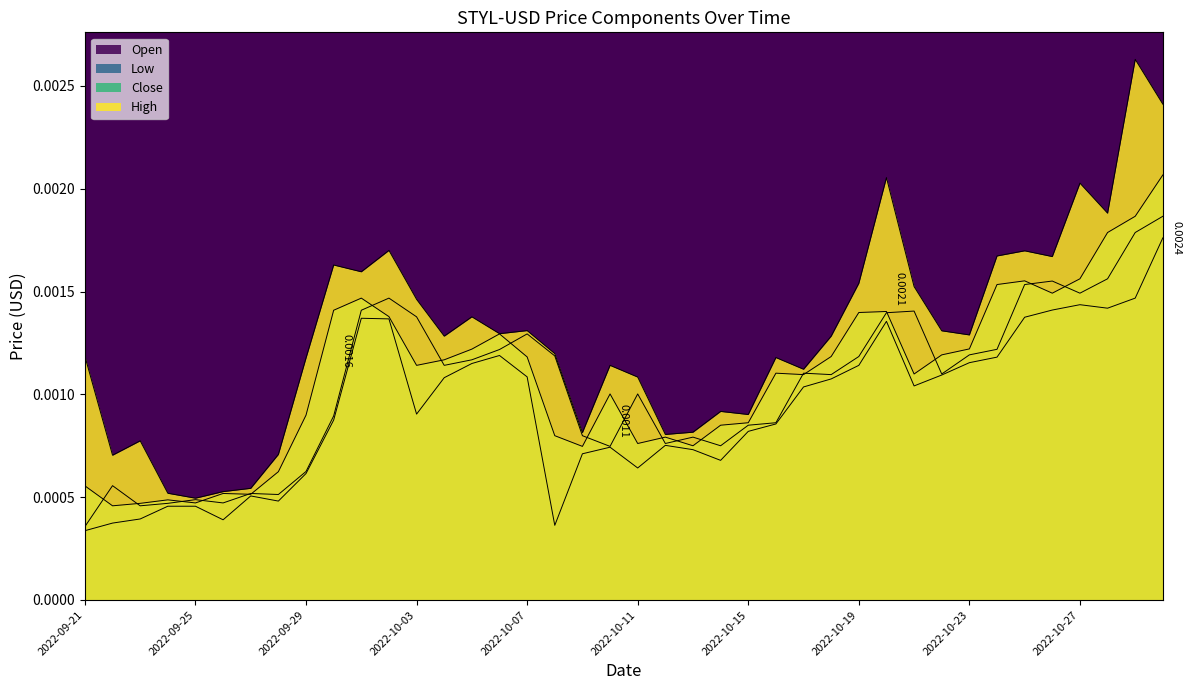

What is the label of the 7th point from the left?

2022-09-27